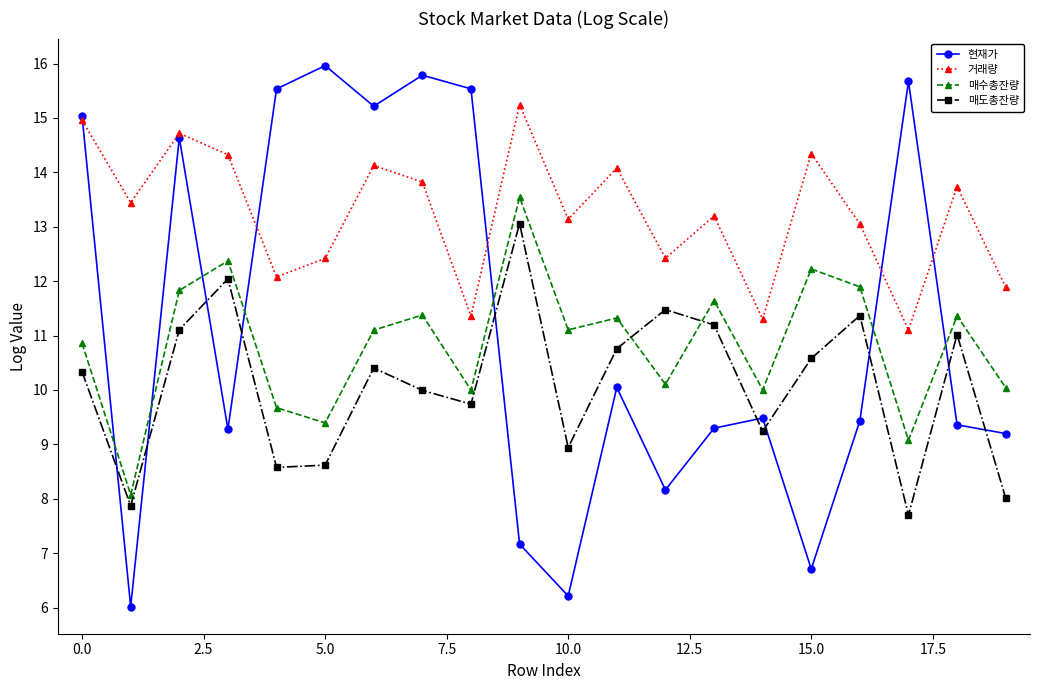

Which series has the widest spread of values?

현재가